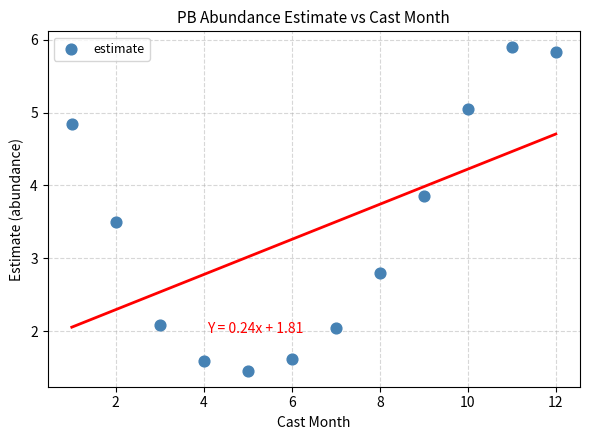

What is the average X value?

6.5